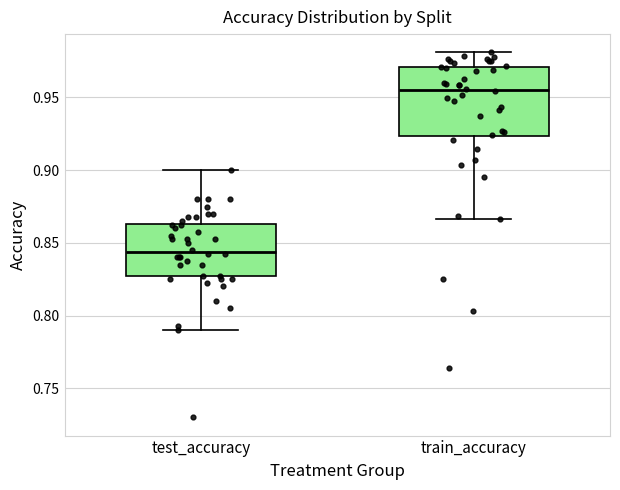

Which box's median line is the highest?

train_accuracy